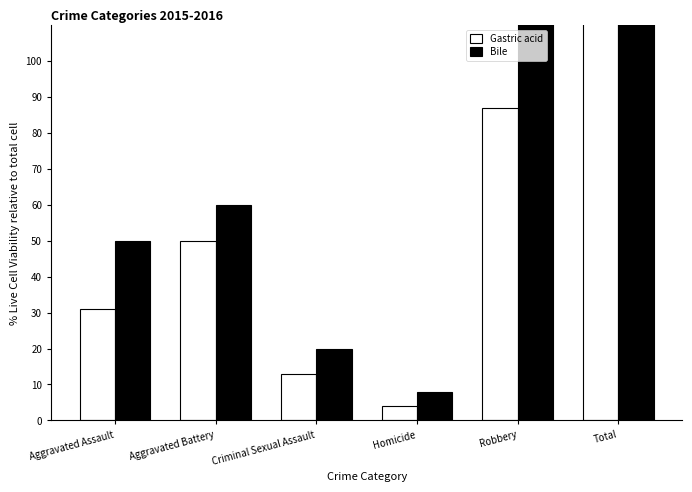

Is it true that Bile equals 123 at Robbery?

True